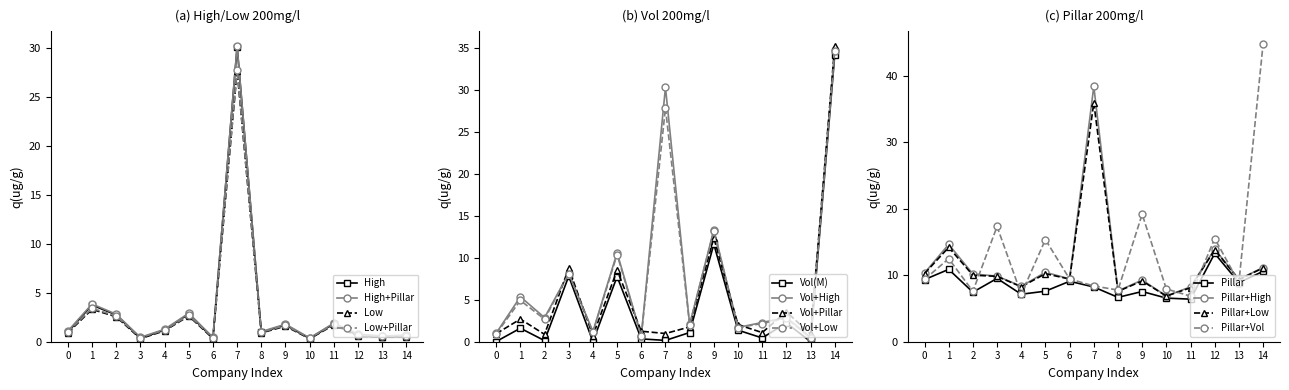

How many distinct data groups are displayed?

4